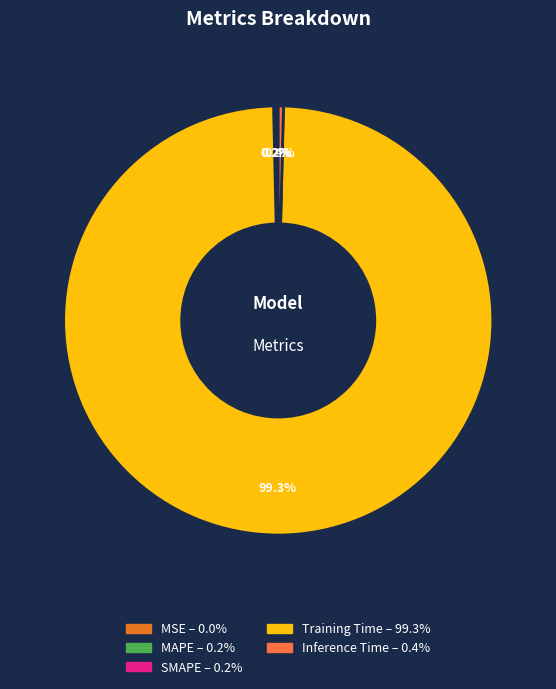

Is it true that Inference Time is 0% of the pie?

True